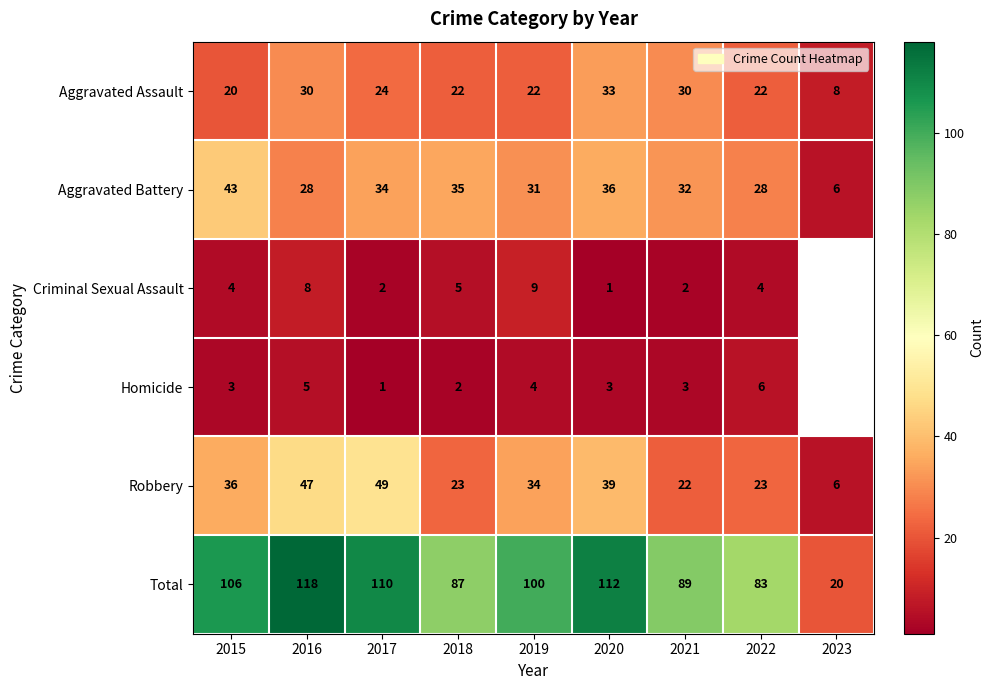

What is the smallest value displayed?

1.0